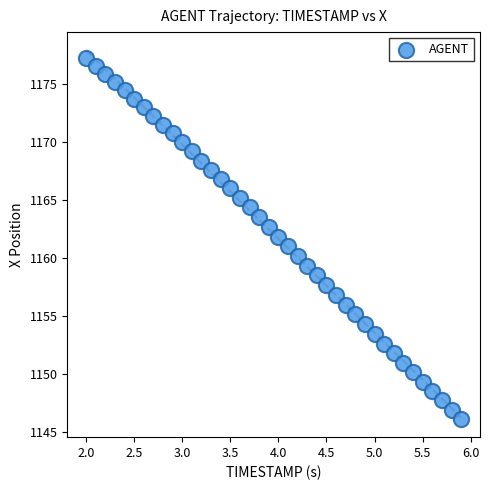

What is the range of Y values (max minus min)?

31.1